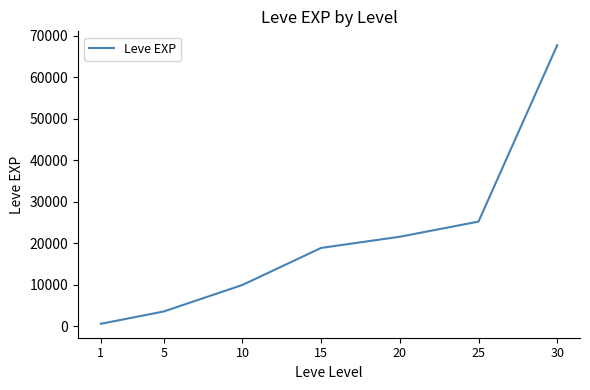

Count the number of categories in the chart.

7